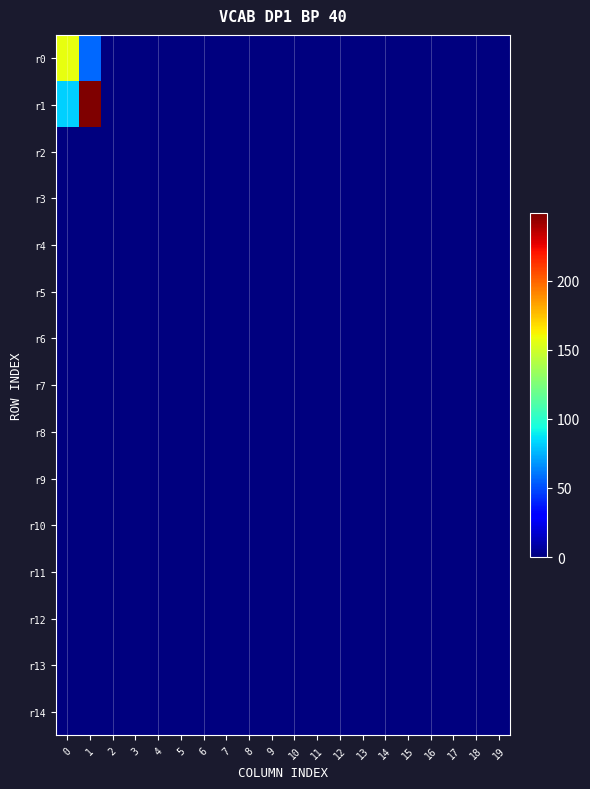

Which series has the widest spread of values?

r1